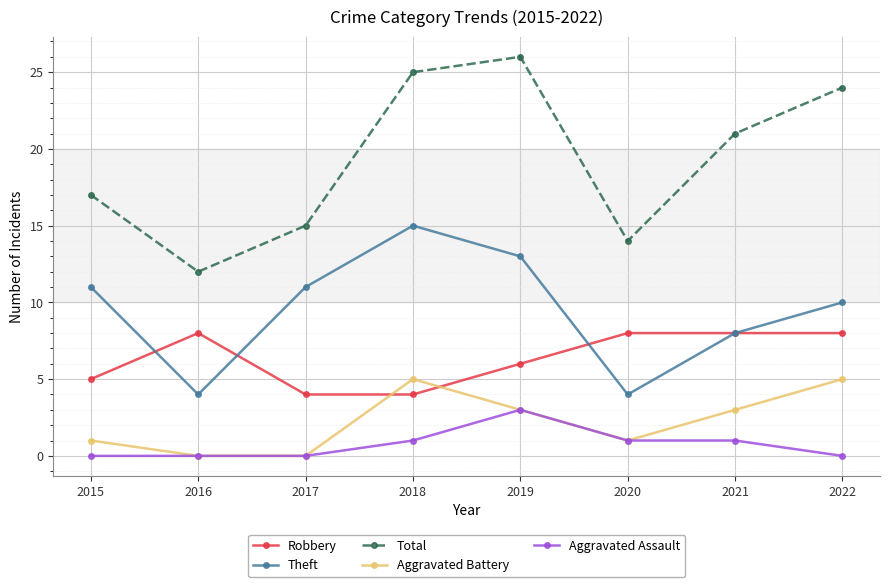

What is the difference between the second highest and second lowest values in the Aggravated Assault series?

1